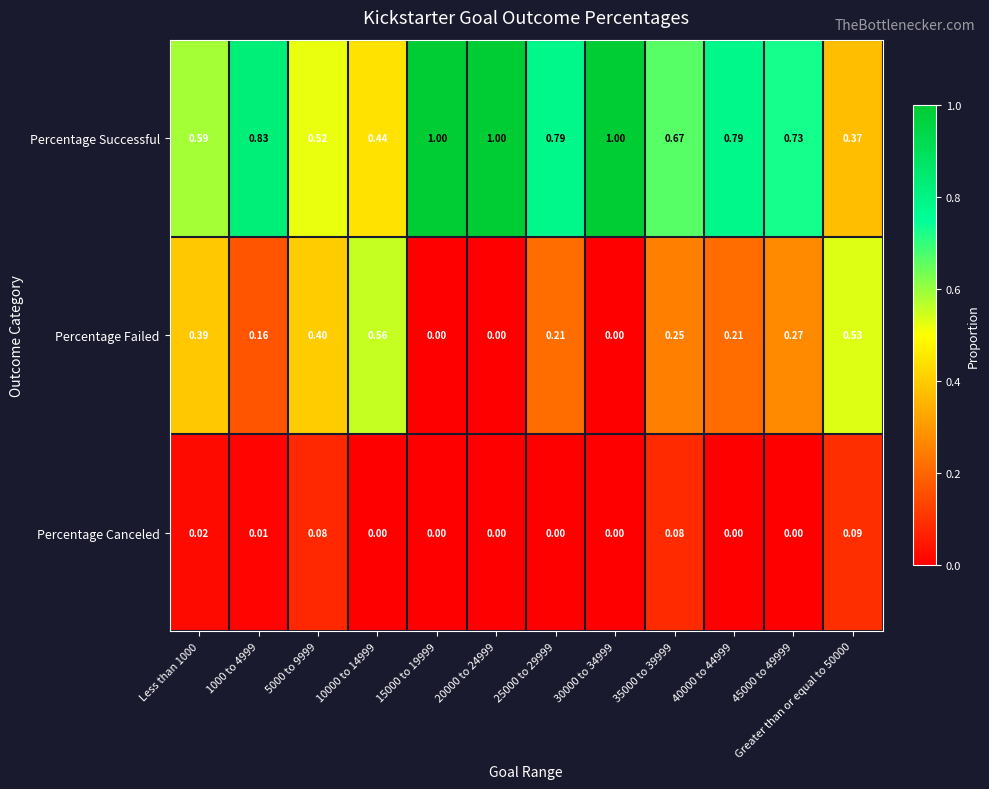

Which series has the largest total across all categories?

Percentage Successful